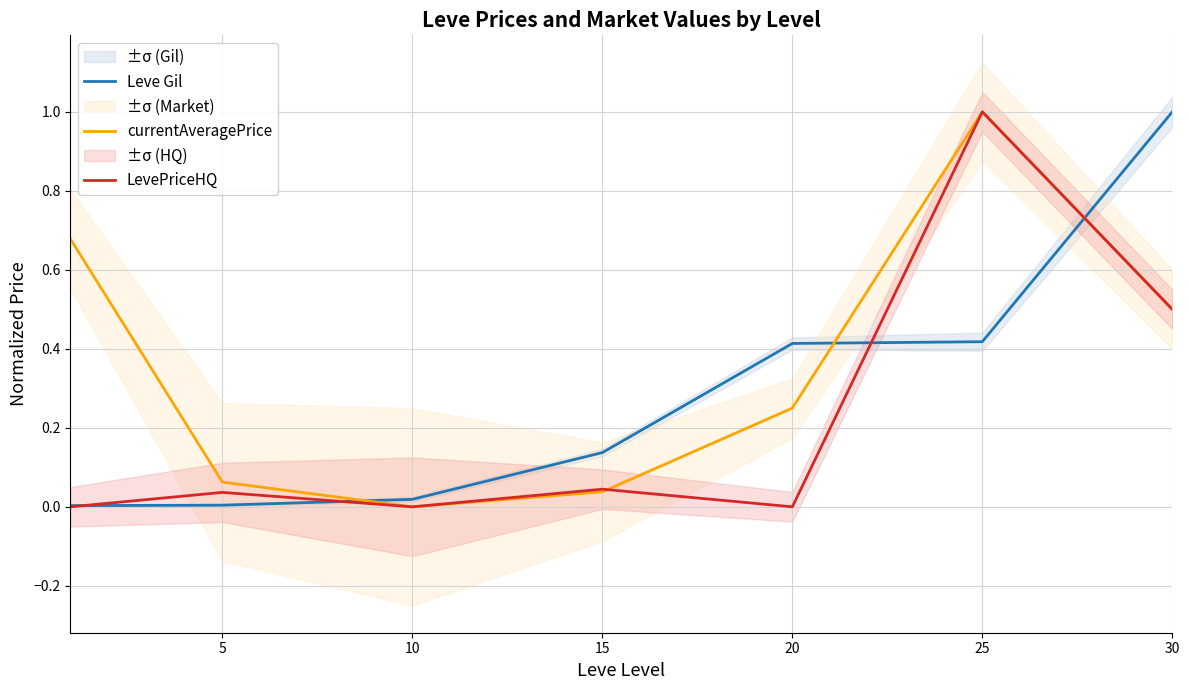

Between 15 and 20, which series saw the biggest shift?

Leve Gil